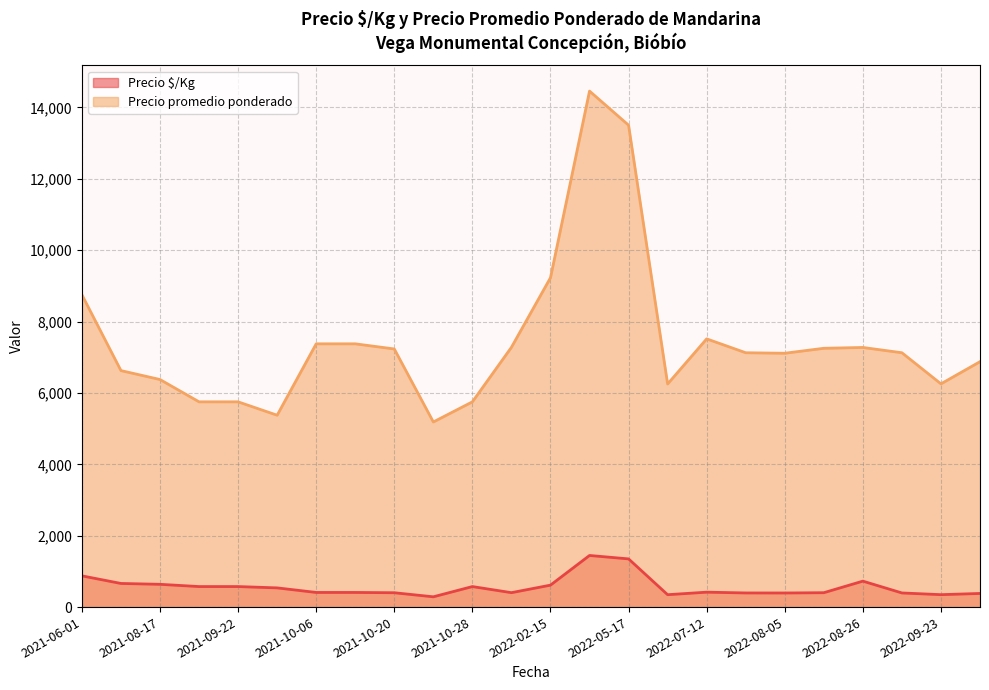

Is it true that Precio $/Kg equals 615 at 2022-02-15?

True